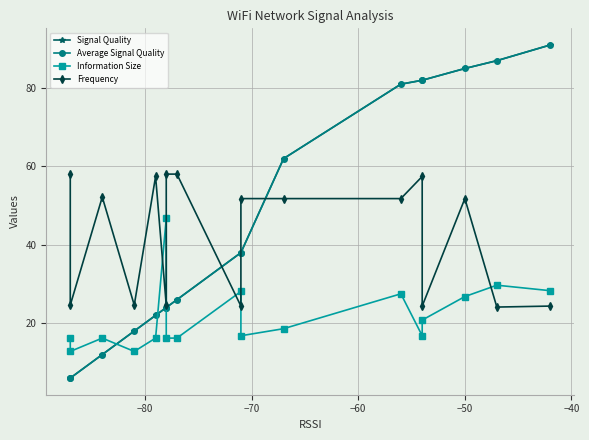

What is the value of the Signal Quality point at the 14th from the left?

82.0